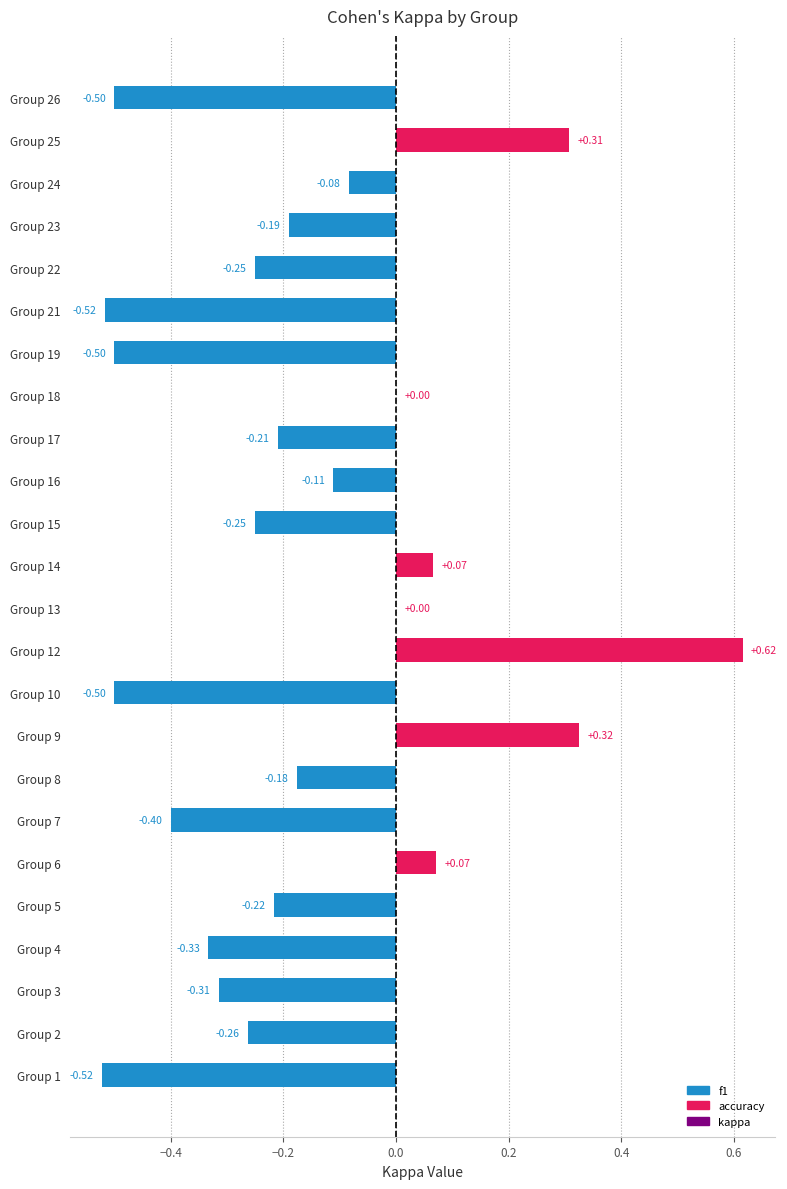

How many distinct data groups are displayed?

1